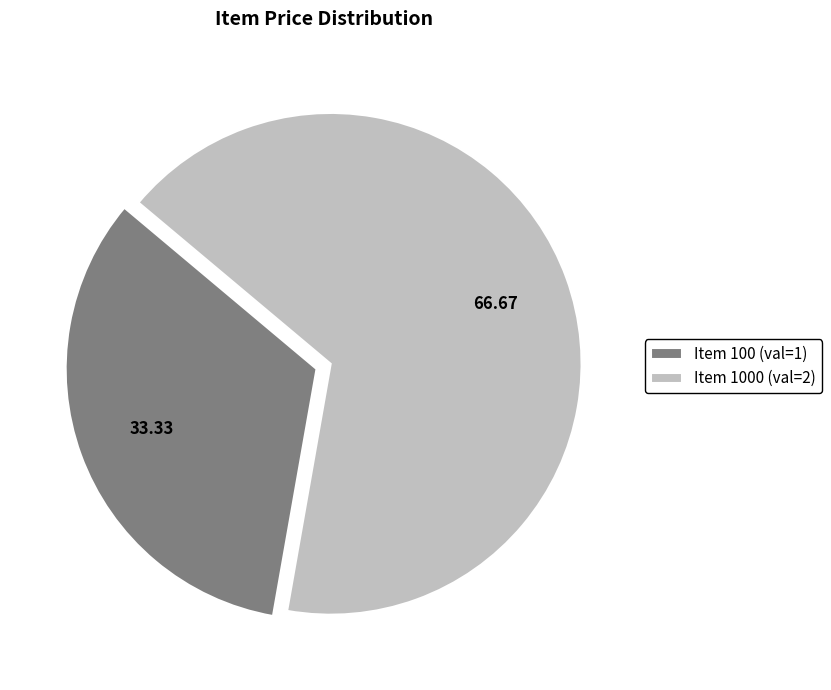

Rank the categories by value from highest to lowest.

Item 1000 (val=2), Item 100 (val=1)